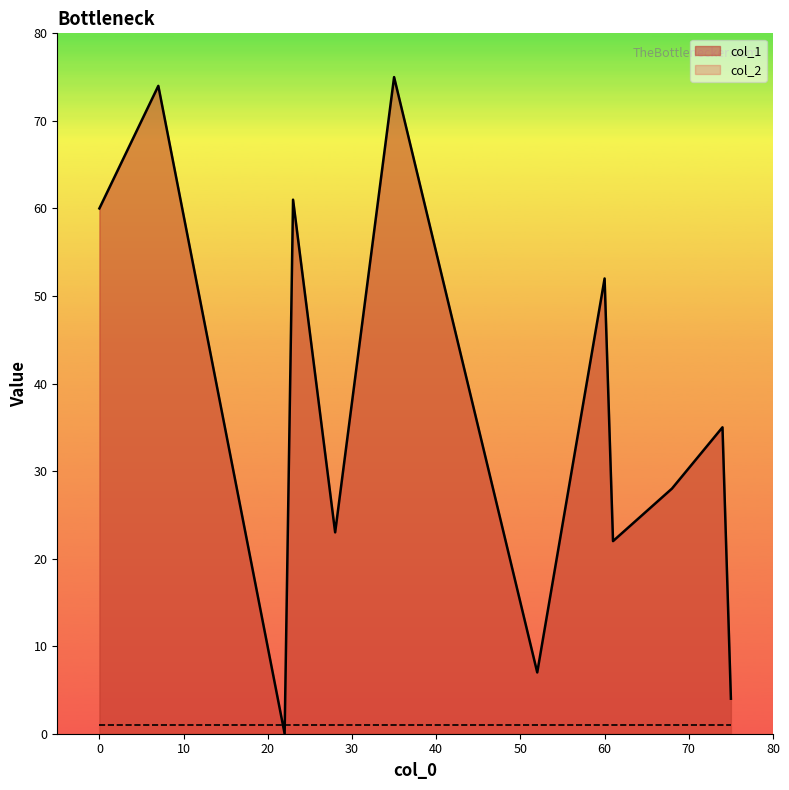

Is the value of col_2 at 60 greater than the value of col_1 at 60?

No